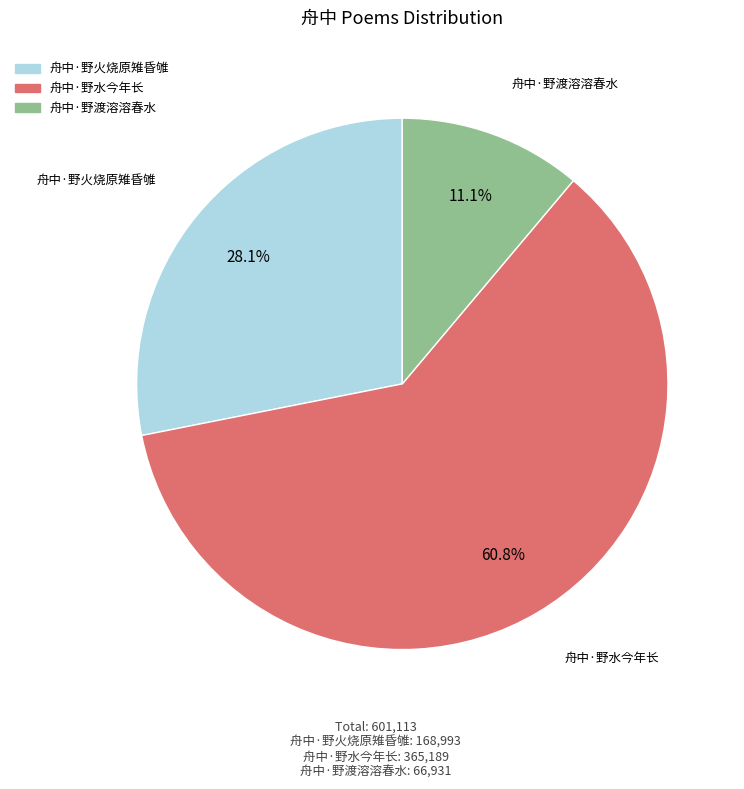

How many segments does this pie chart have?

3